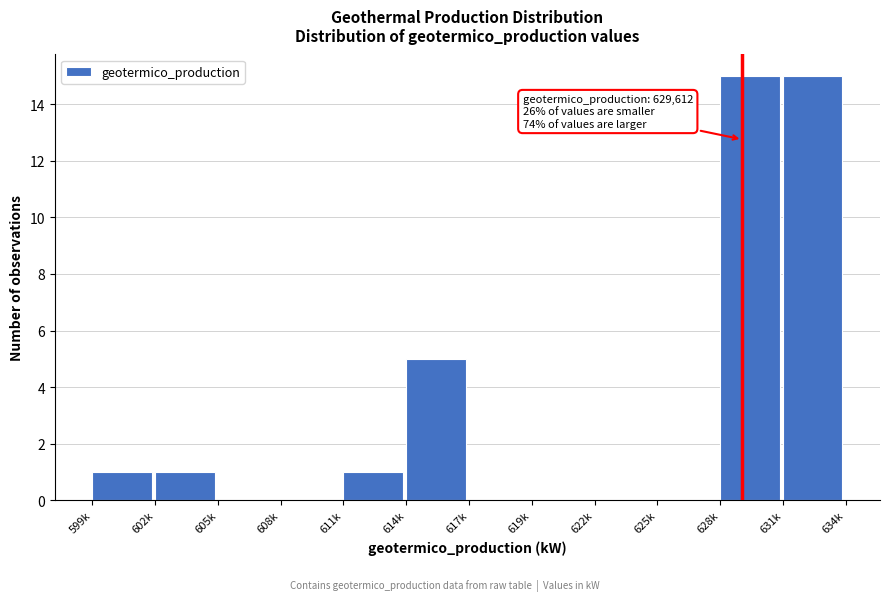

Reading right to left, what are all the values shown in this chart?

631k=15	628k=15	625k=0	622k=0	619k=0	617k=0	614k=5	611k=1	608k=0	605k=0	602k=1	599k=1